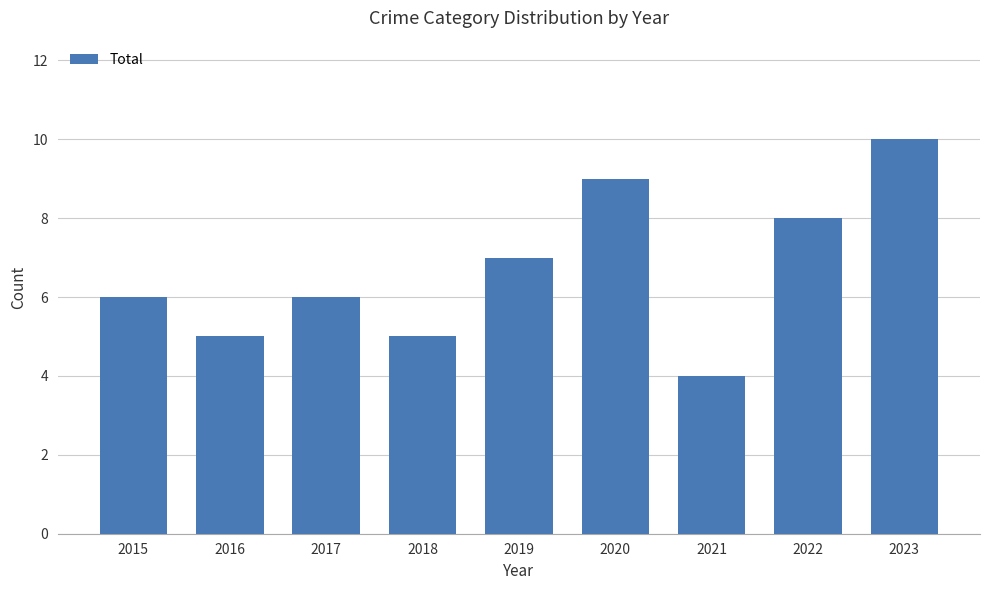

Reading left to right, what are all the values shown in this chart?

2015=6	2016=5	2017=6	2018=5	2019=7	2020=9	2021=4	2022=8	2023=10